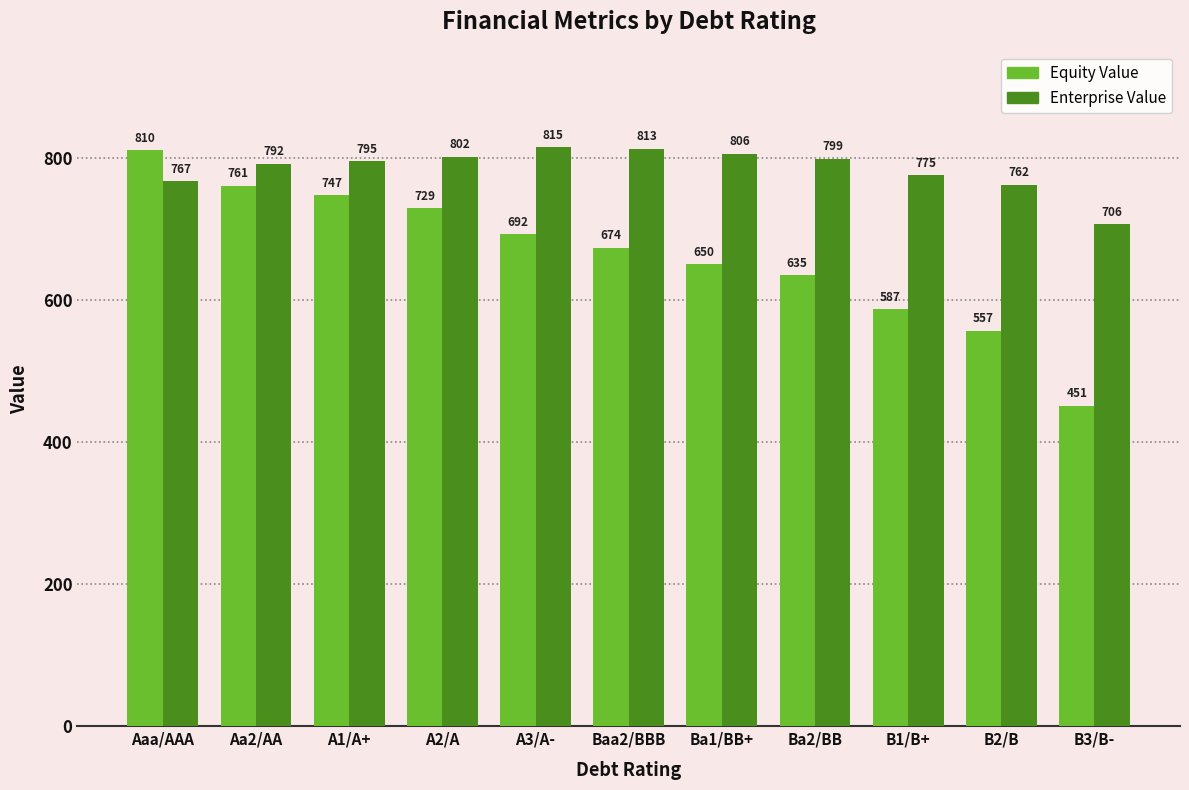

What is the difference between the maximum and minimum values in the Equity Value series?

359.5